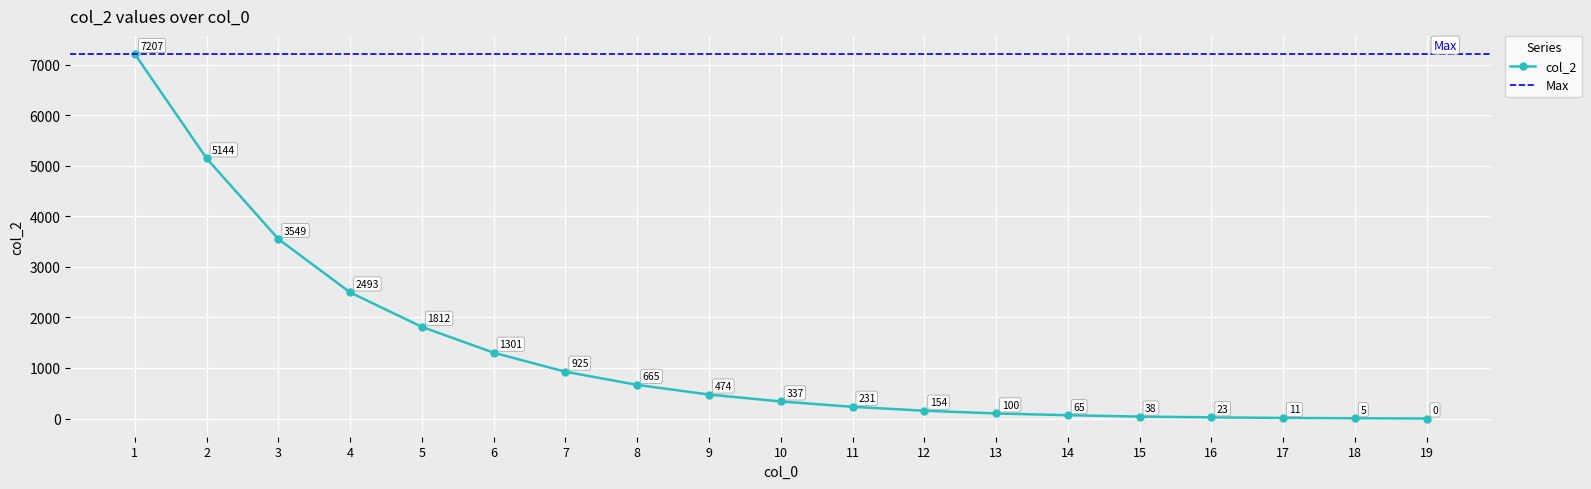

Reading left to right, list all the values displayed in this chart.

7207	5144	3549	2493	1812	1301	925	665	474	337	231	154	100	65	38	23	11	5	0